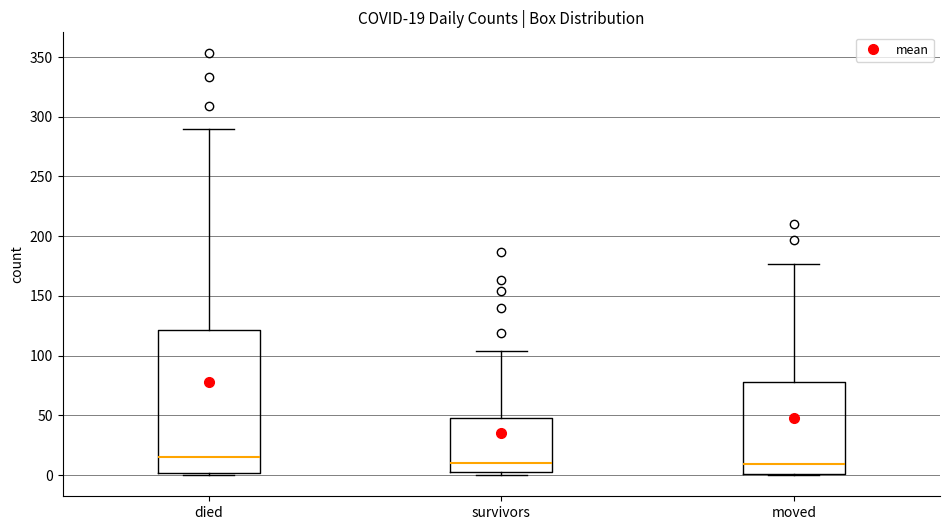

Which box's median line is the highest?

died